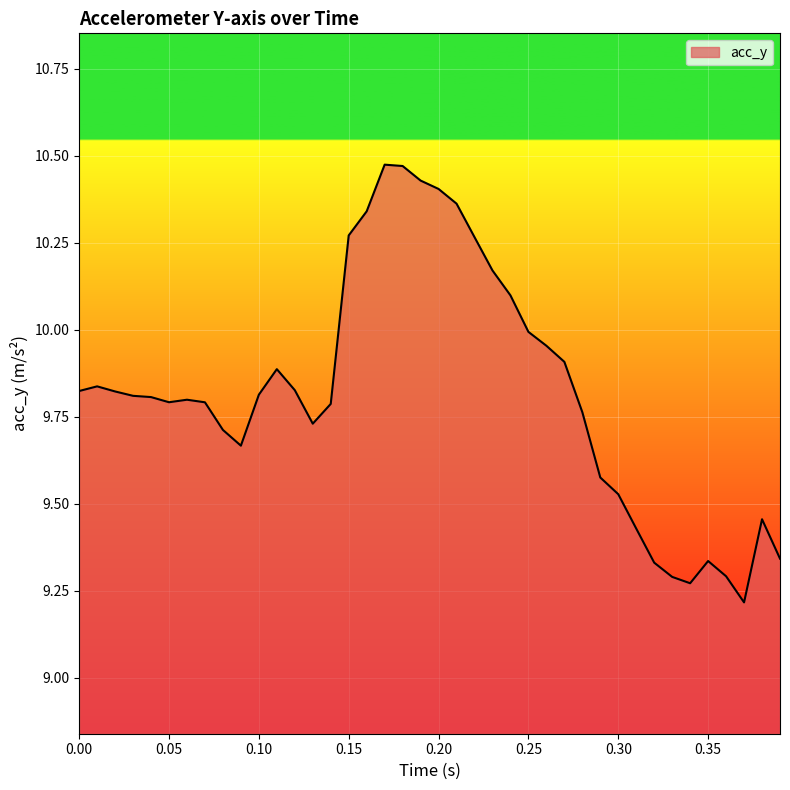

What is the difference between the maximum and minimum values?

1.3